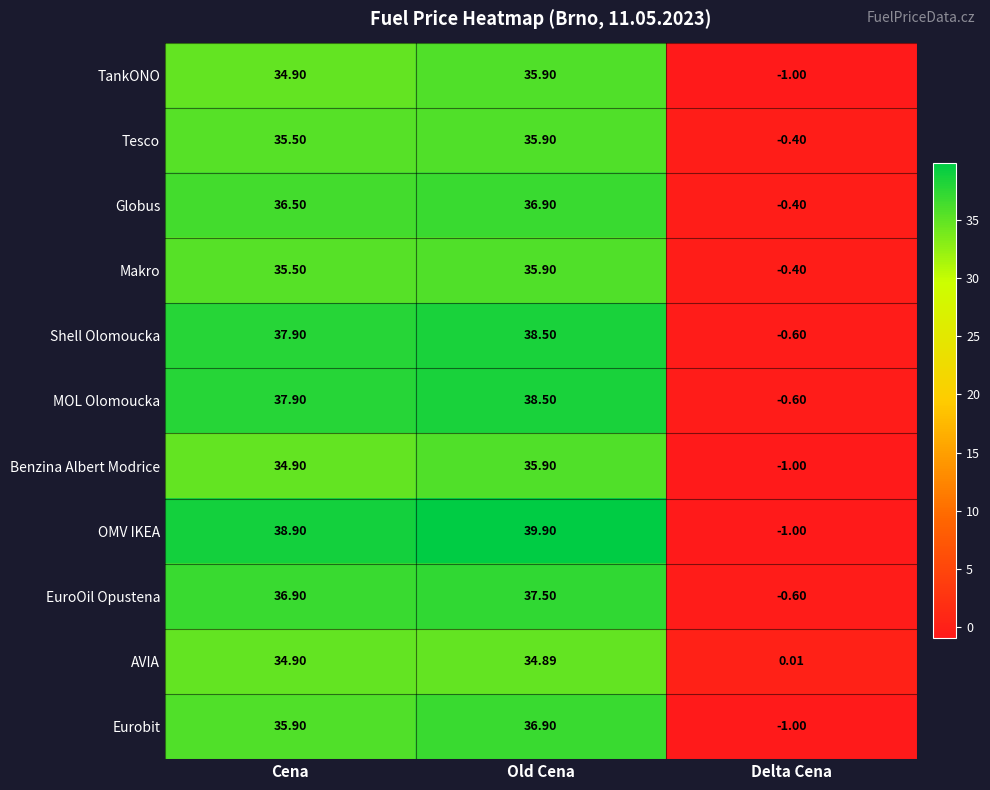

List the labels in order of AVIA value, smallest first.

Delta Cena, Old Cena, Cena